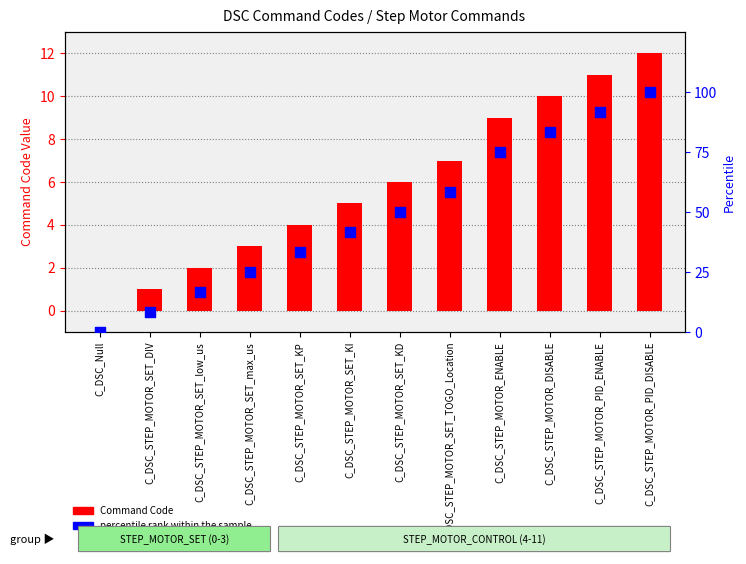

Which series contains the lowest Y value?

Command Code